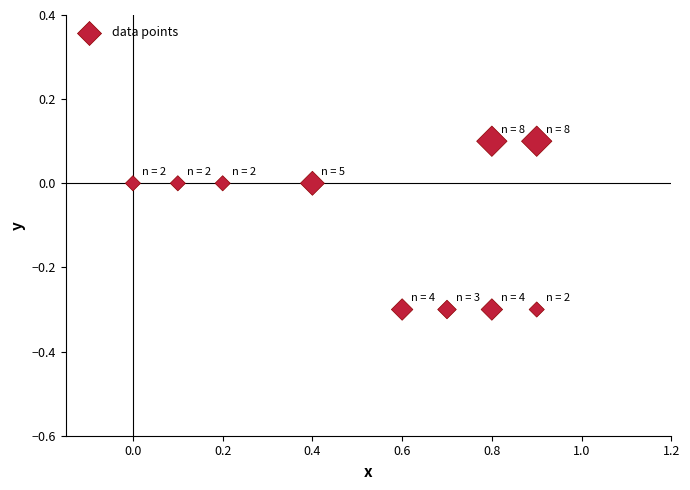

What is the range of X values (max minus min)?

0.9